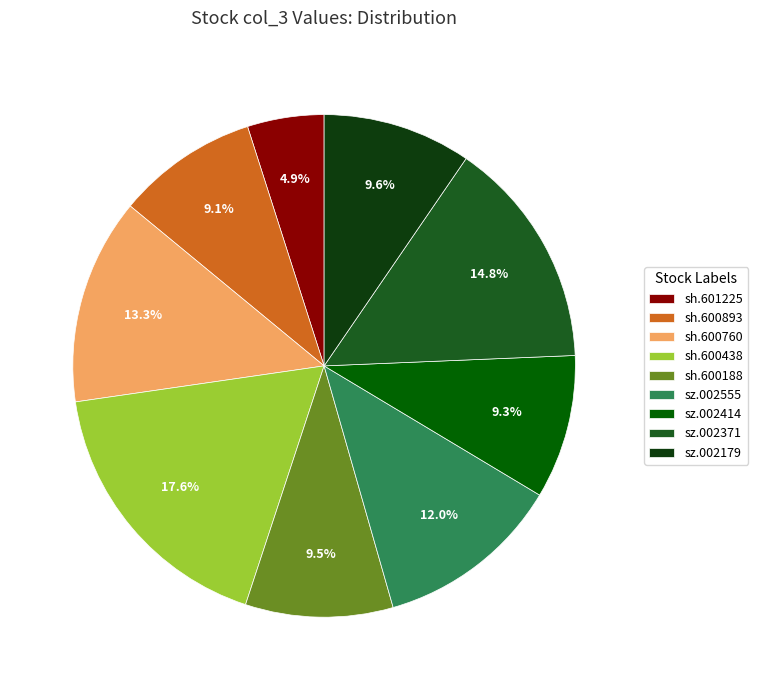

The sh.600893 slice represents 9% of the pie. True or false?

True